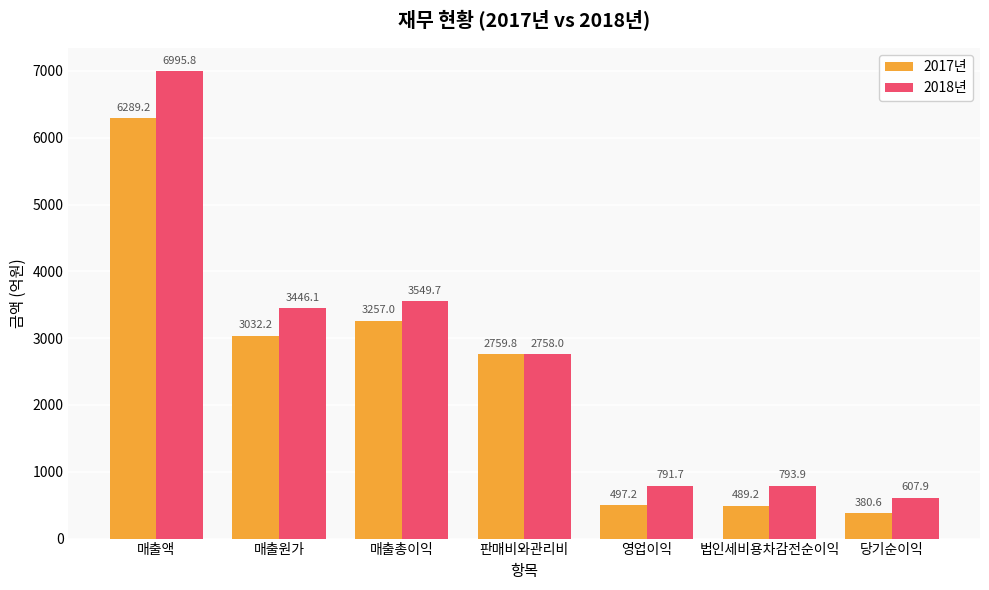

Does the chart contain any negative values?

No